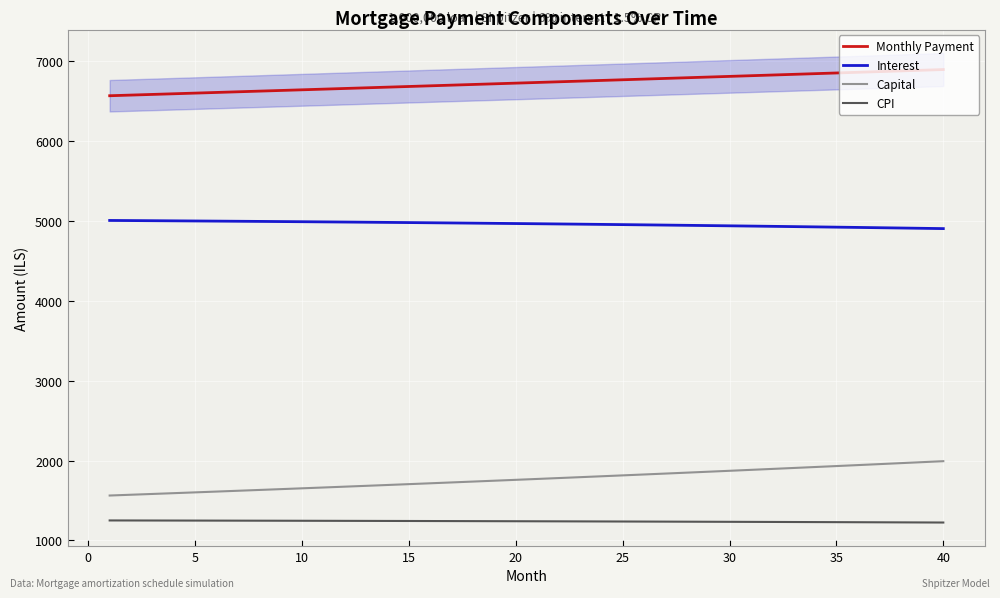

List the series in order of their peak value, highest first.

Monthly Payment, Interest, Capital, CPI